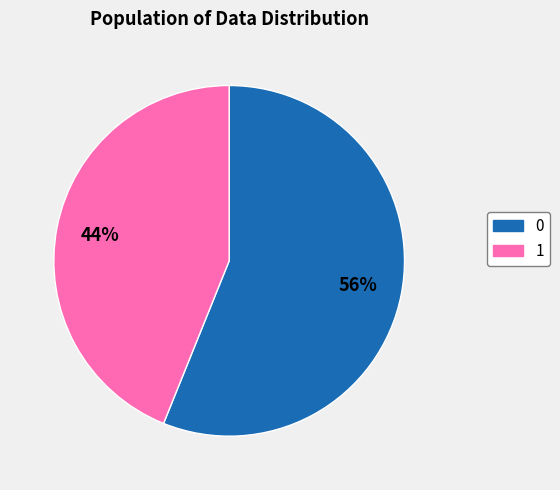

Which slice is the largest?

0